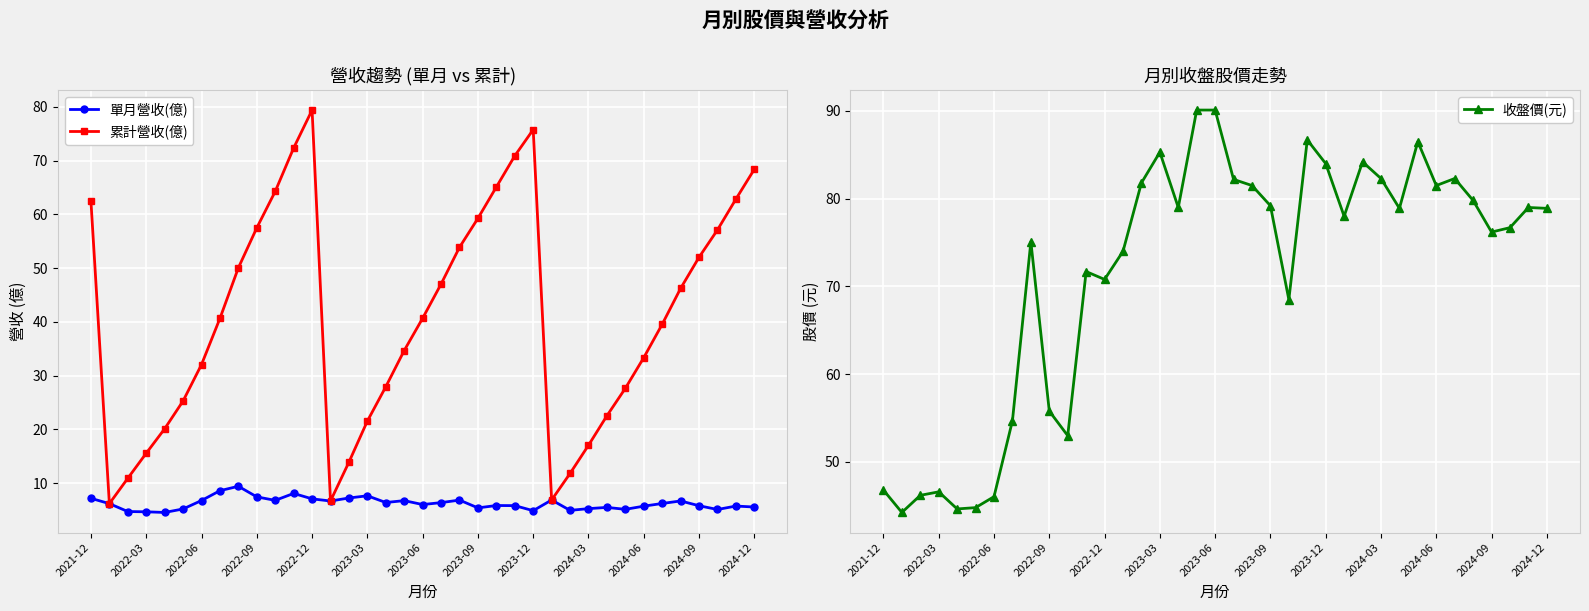

Rank the series by their maximum value, from highest to lowest.

收盤價(元), 累計營收(億), 單月營收(億)